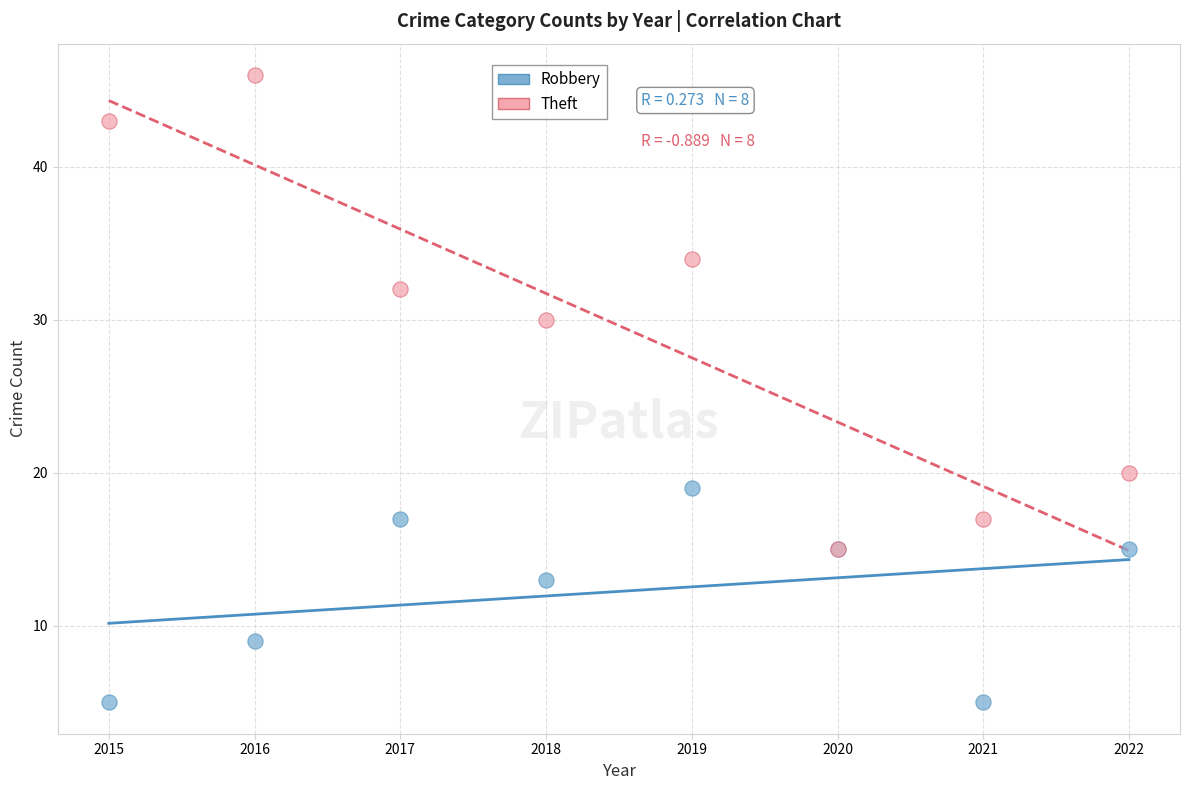

In the Robbery series, what Y value is closest to 12?

13